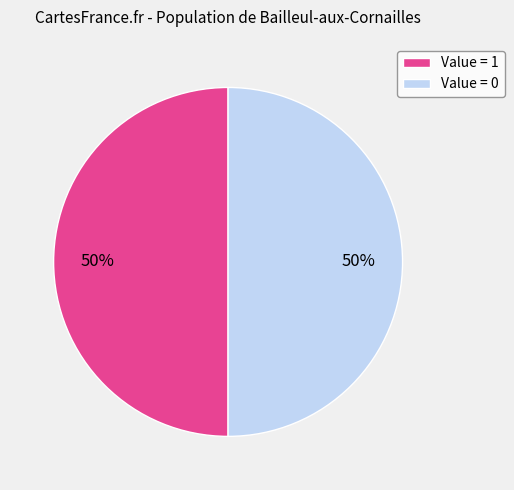

Is it true that Value = 0 is 50% of the pie?

True